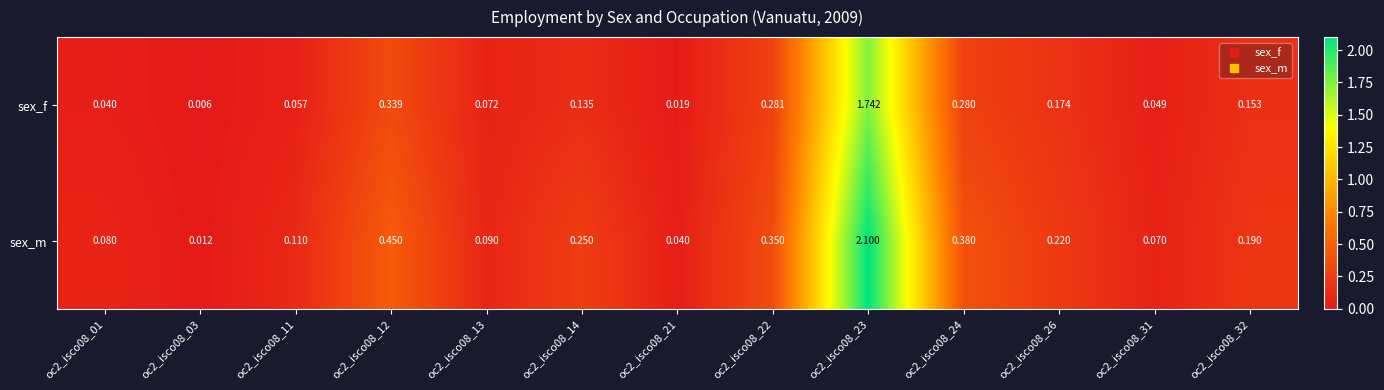

At which category is the sum across all series the highest?

oc2_isco08_23